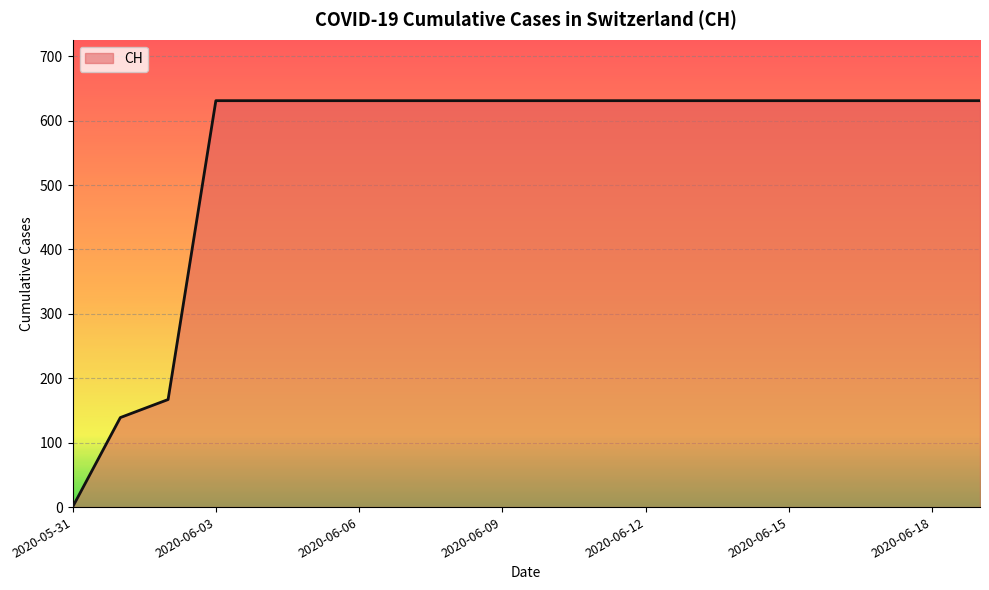

What is the sum of all values?

11033